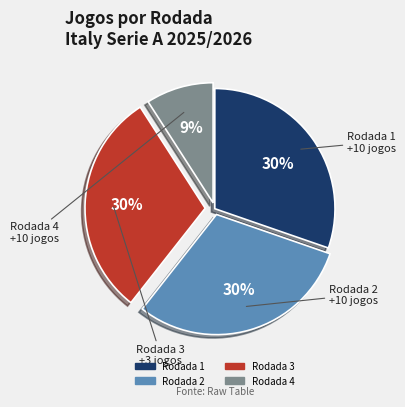

Is there a majority slice in this chart?

No